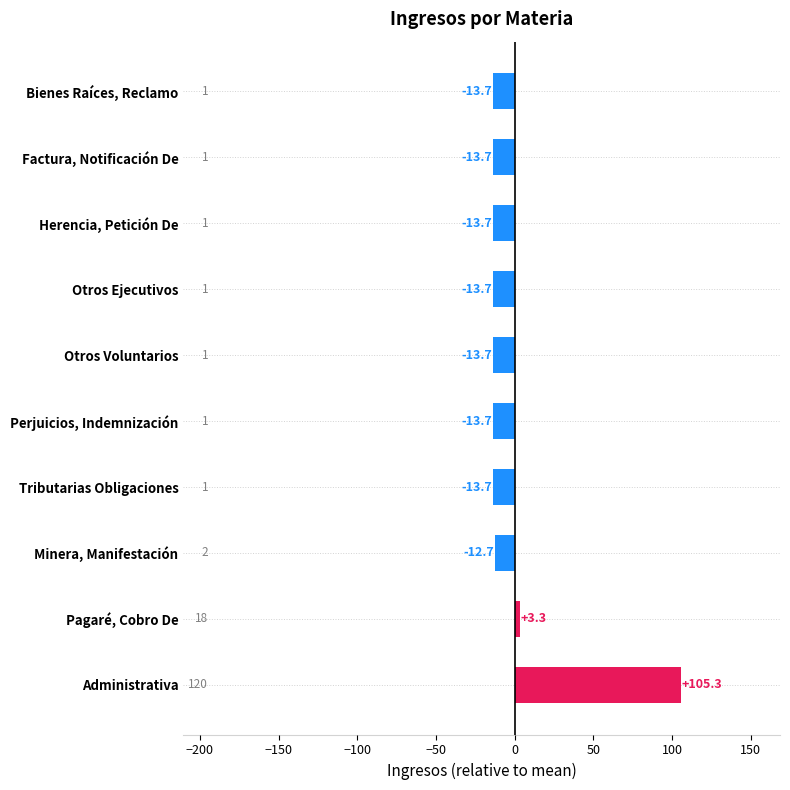

At which label is the value closest to 45?

Pagaré, Cobro De